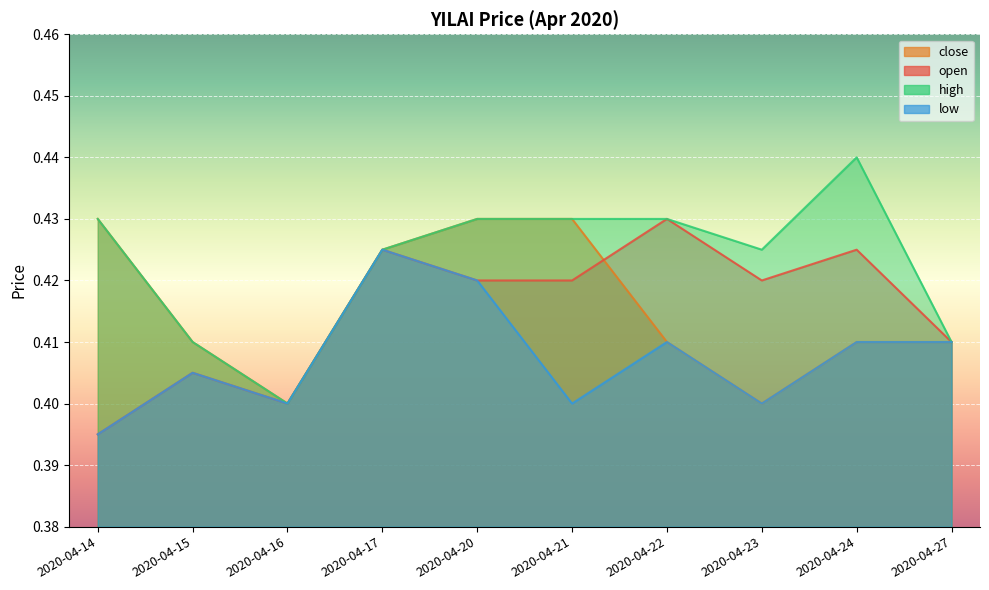

The value of open at 2020-04-22 is 0.7. True or false?

False